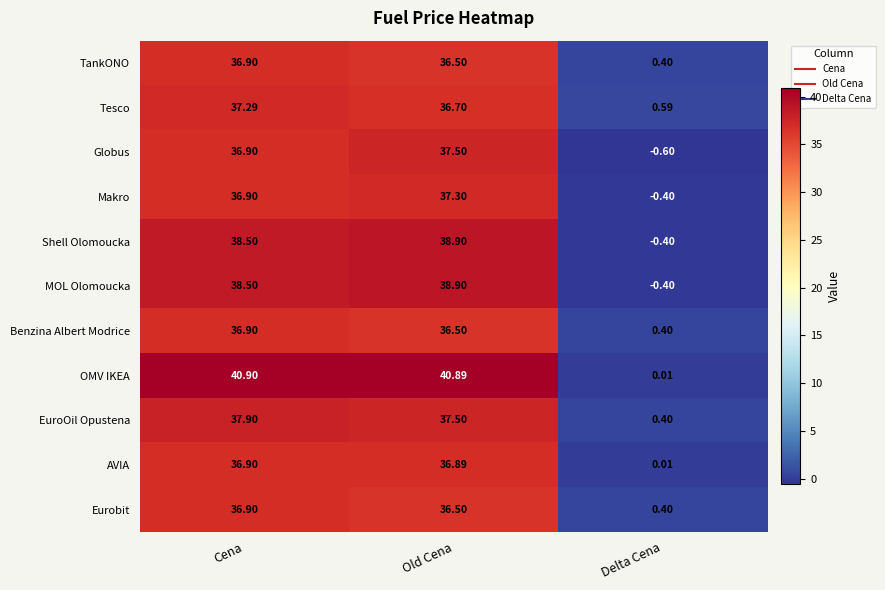

How many categories are shown in the chart?

3